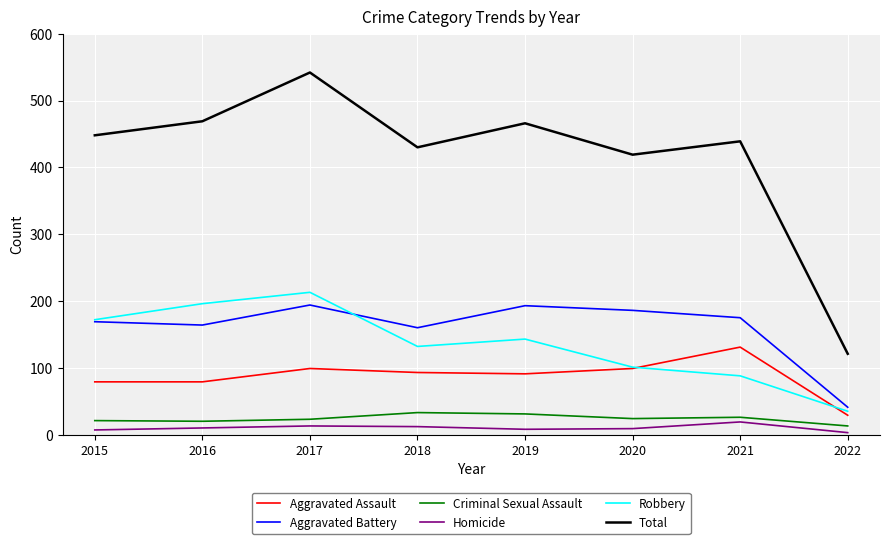

True or false: Aggravated Assault and Aggravated Battery intersect in this chart.

False